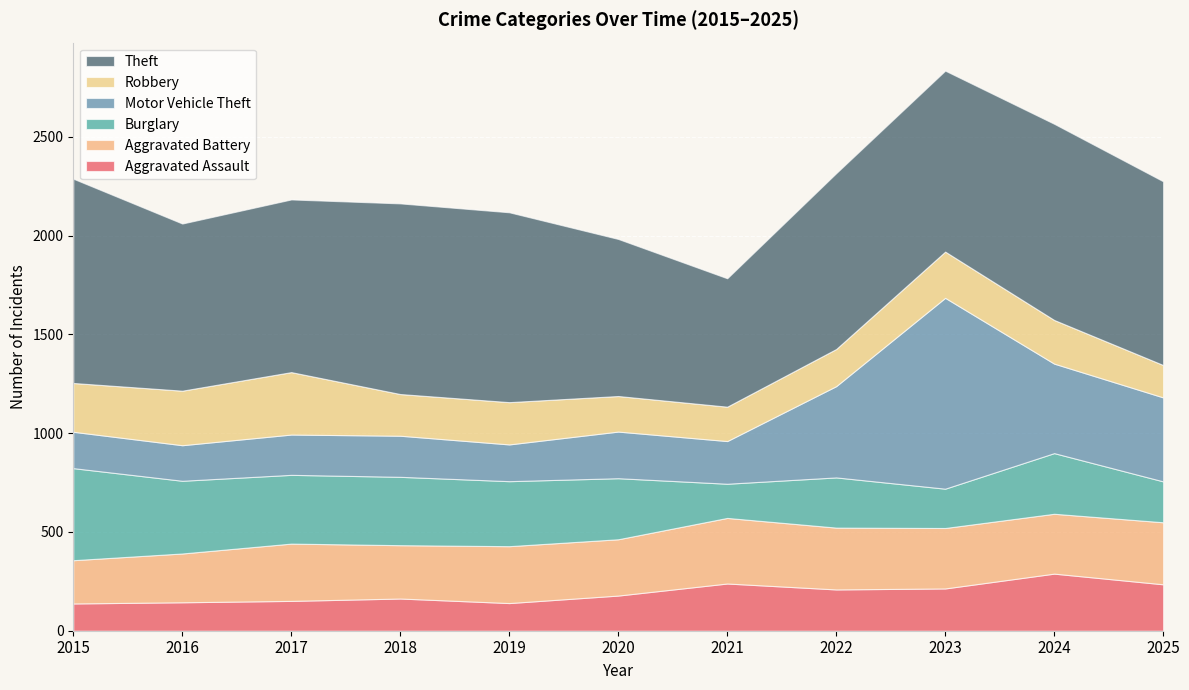

Reading right to left, transcribe all the data shown in this chart.

Aggravated Assault: 235	289	214	209	239	178	140	163	151	144	138
Aggravated Battery: 314	303	306	313	332	285	288	270	290	247	219
Burglary: 207	307	199	254	173	309	329	346	348	368	466
Motor Vehicle Theft: 425	453	966	462	216	236	186	208	204	180	184
Robbery: 164	221	234	188	174	180	214	211	316	276	247
Theft: 930	993	916	890	650	795	961	965	874	846	1034